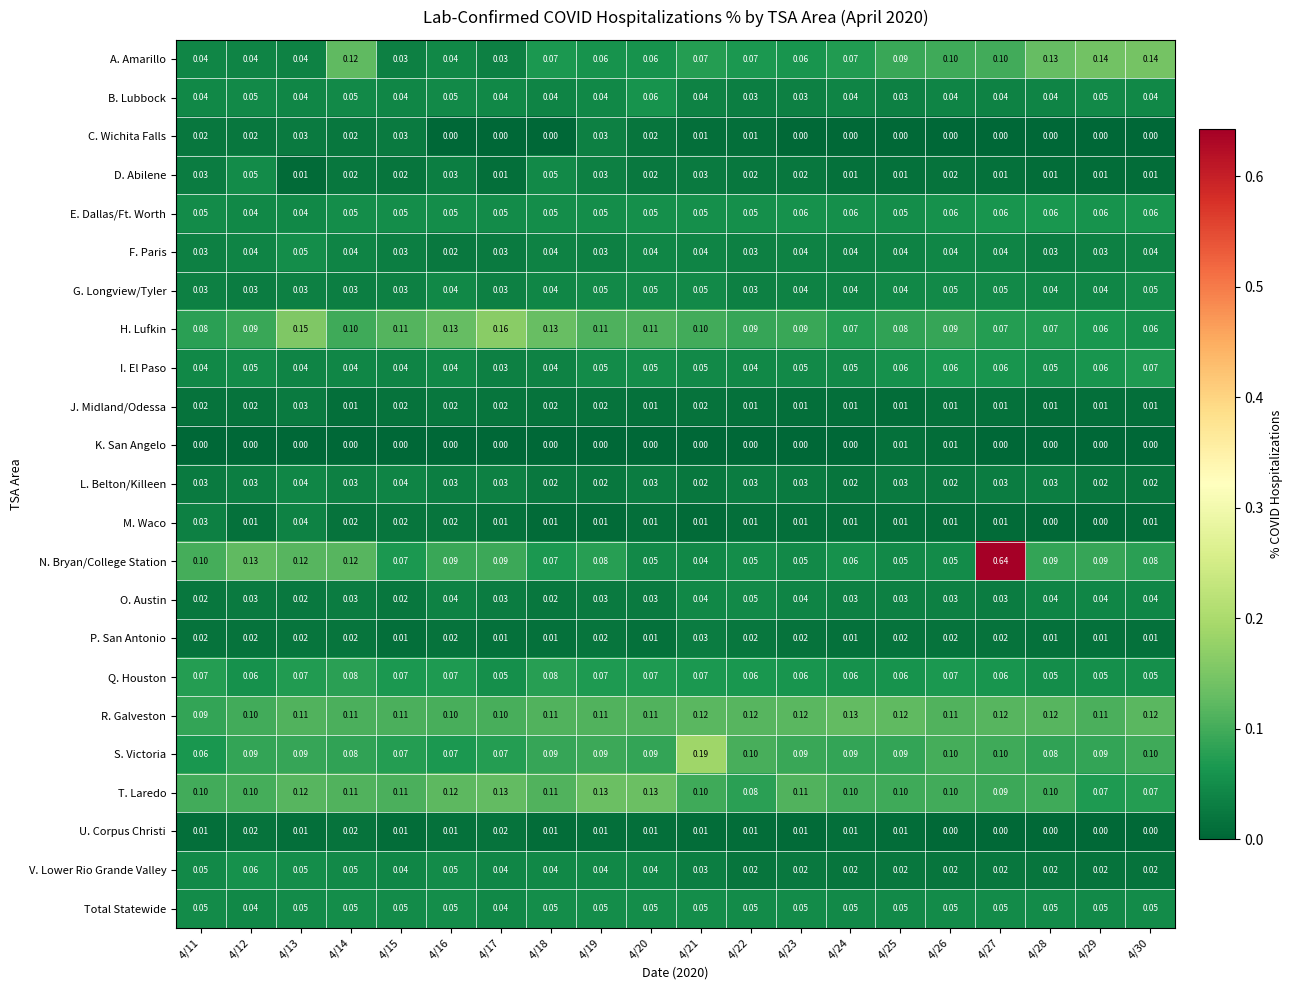

At how many categories does at least one series exceed 0?

20